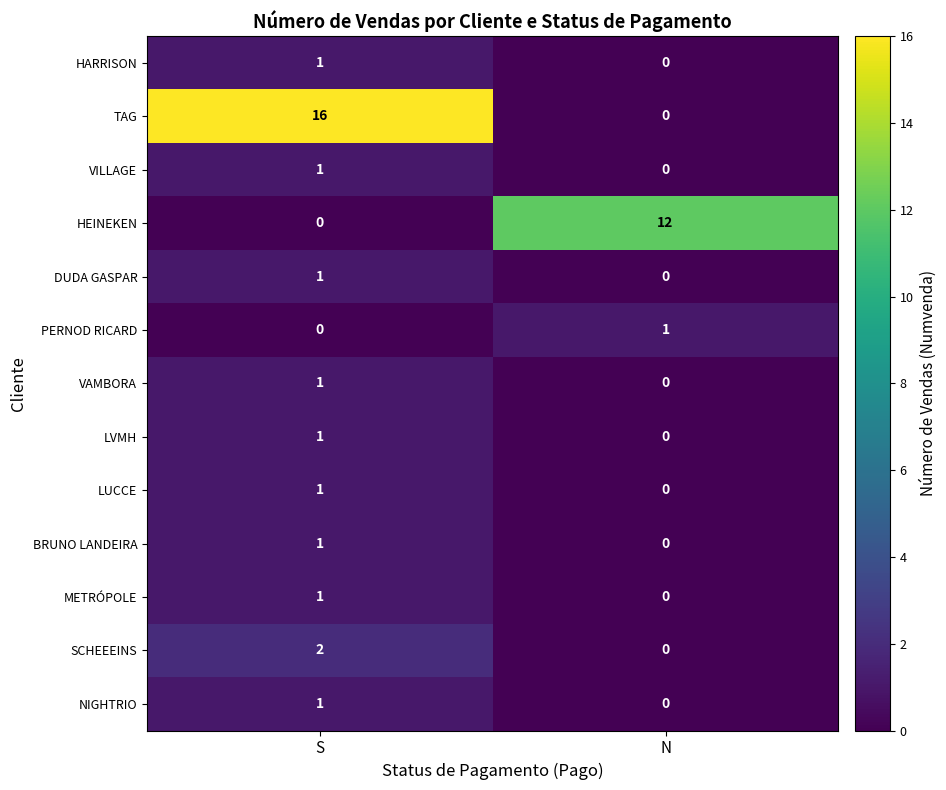

At which label is HARRISON closest to 0?

N